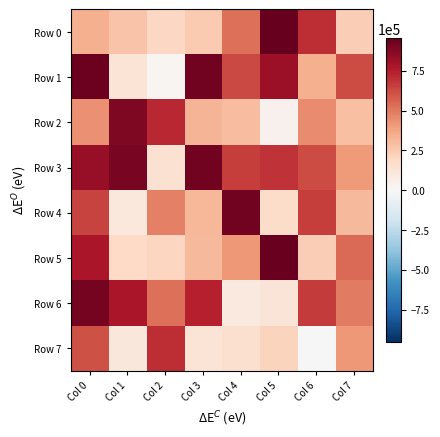

What is the maximum value shown in the chart?

955251